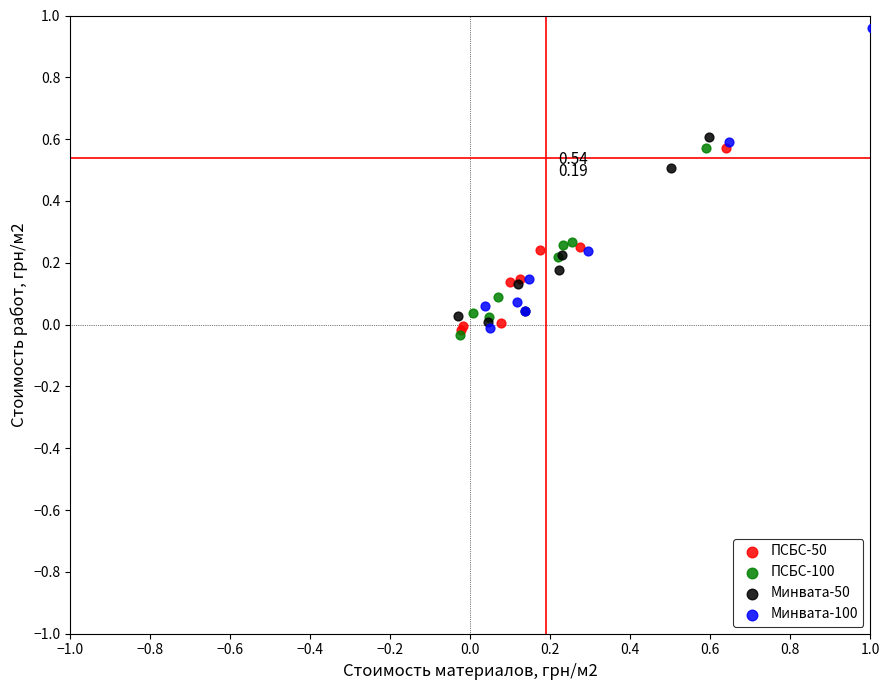

Which series has the largest Y range (max minus min)?

Минвата-100